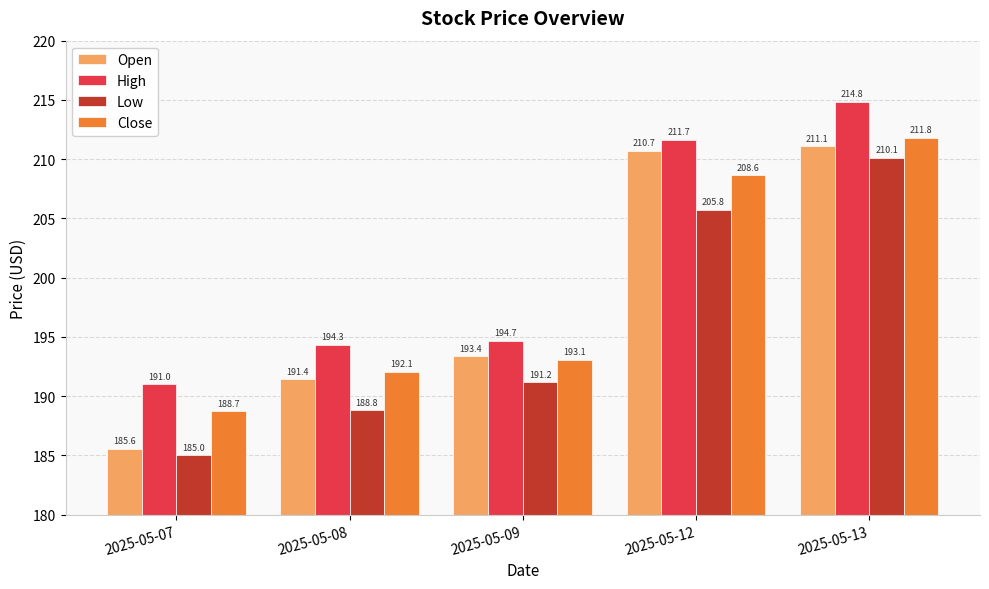

The Open series shows 296.0 at 2025-05-07. True or false?

False